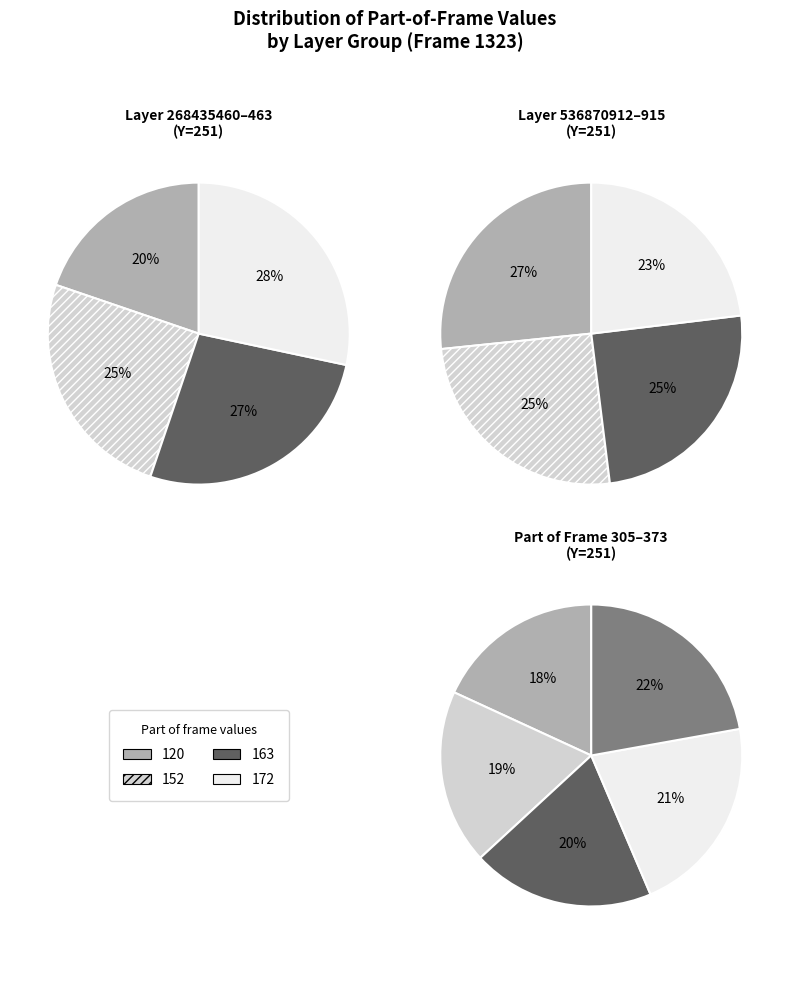

To the nearest percent, what is the difference between the largest and smallest slice percentages?

9%